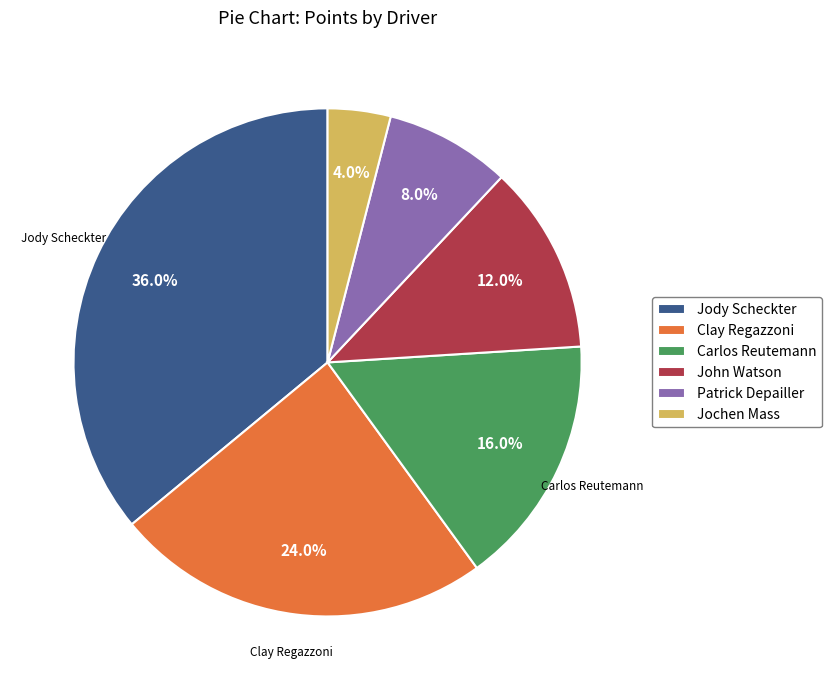

The Jochen Mass slice represents 14% of the pie. True or false?

False